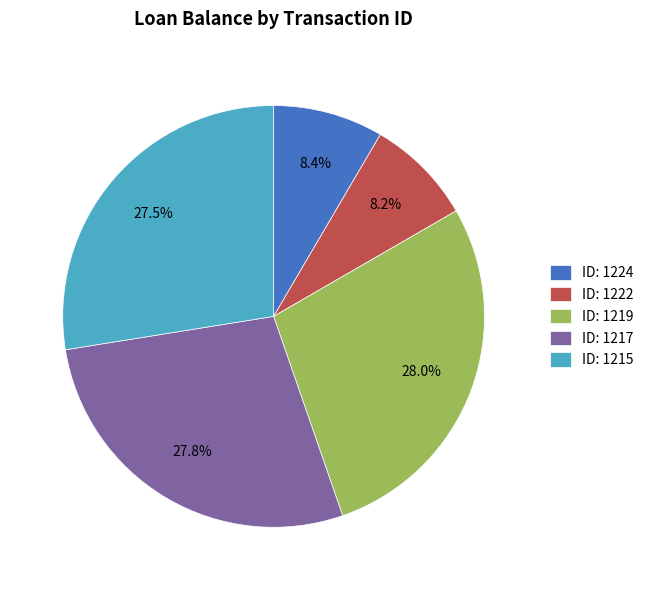

To the nearest percent, what is the difference between the largest and smallest slice percentages?

20%